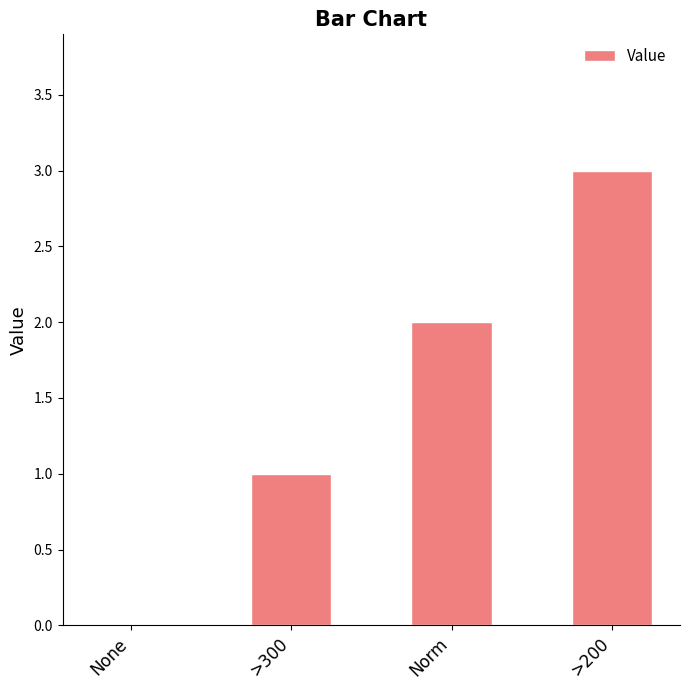

Are the bars grouped side by side (vs. stacked)?

No